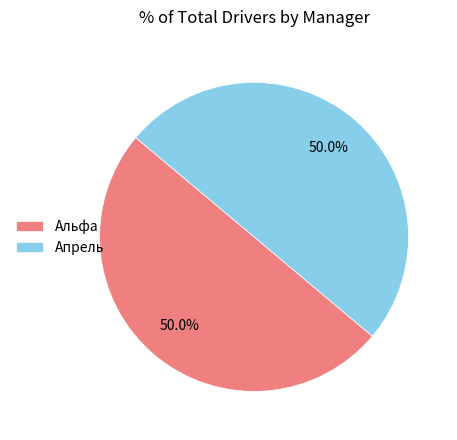

Count the number of slices in the pie.

2